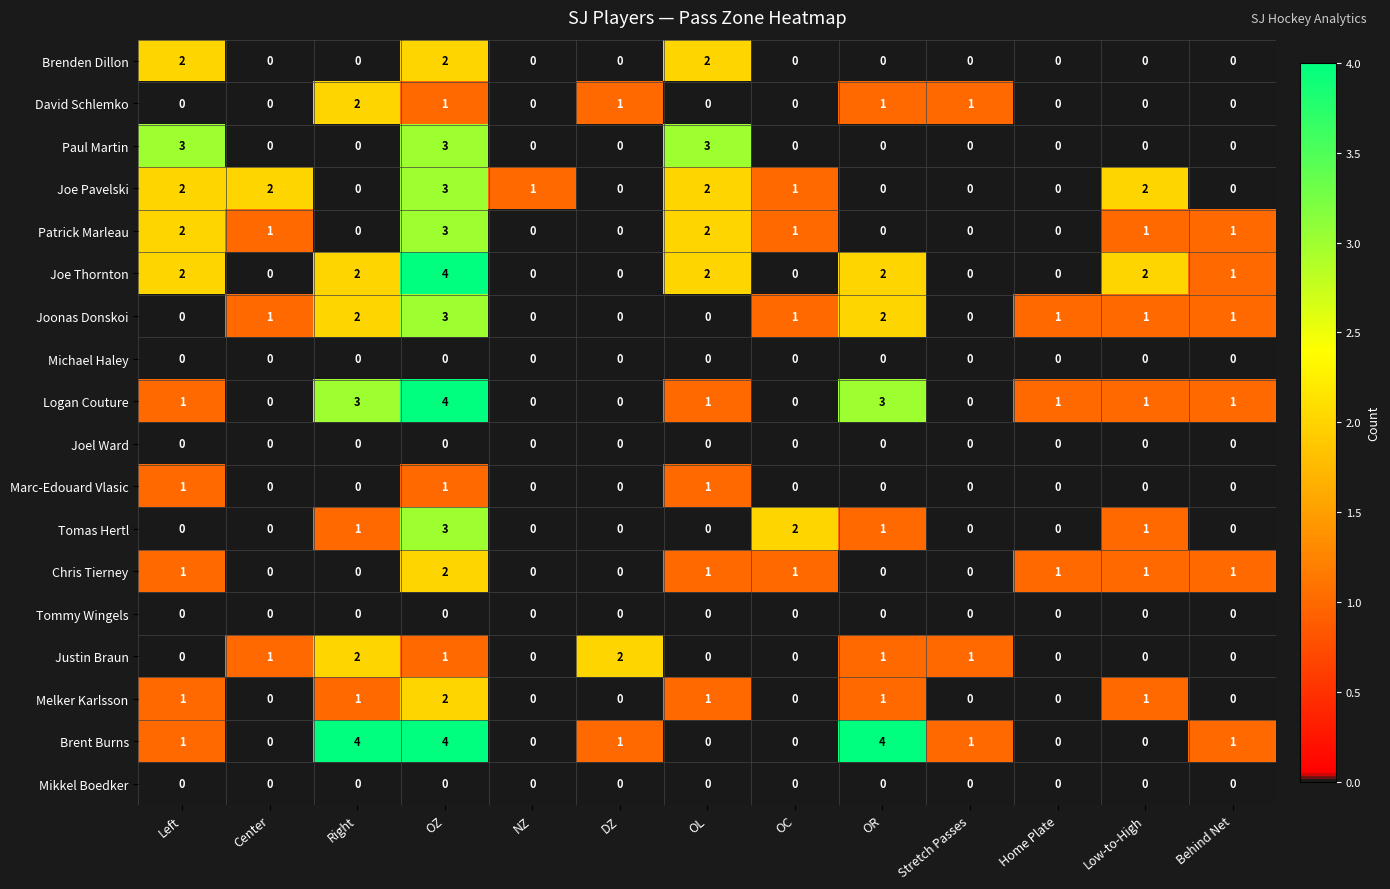

Between Center and Behind Net, which series saw the biggest shift?

Joe Pavelski